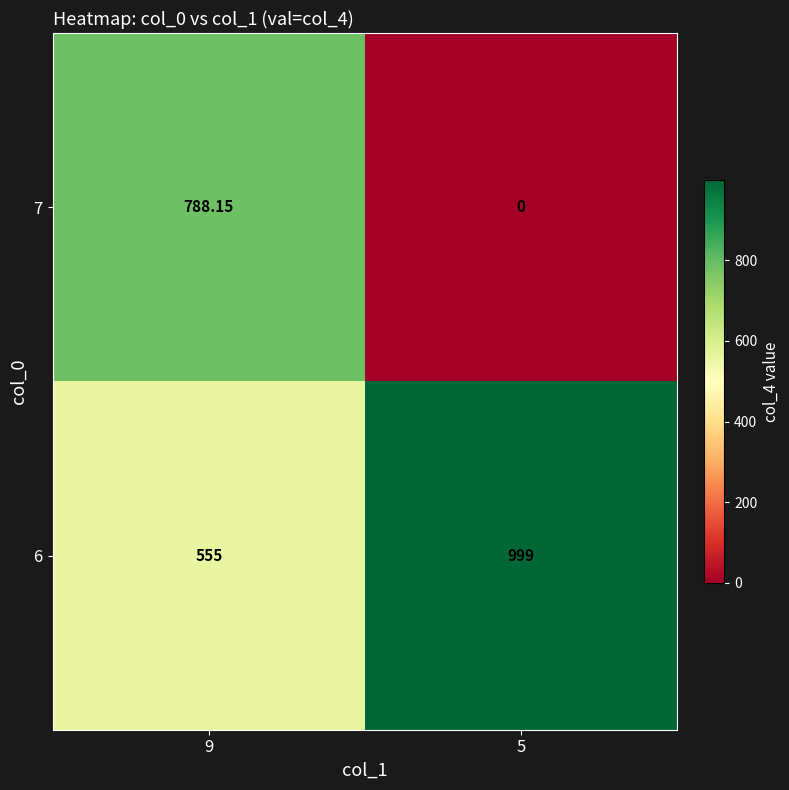

Between 9 and 5, which series saw the biggest shift?

7